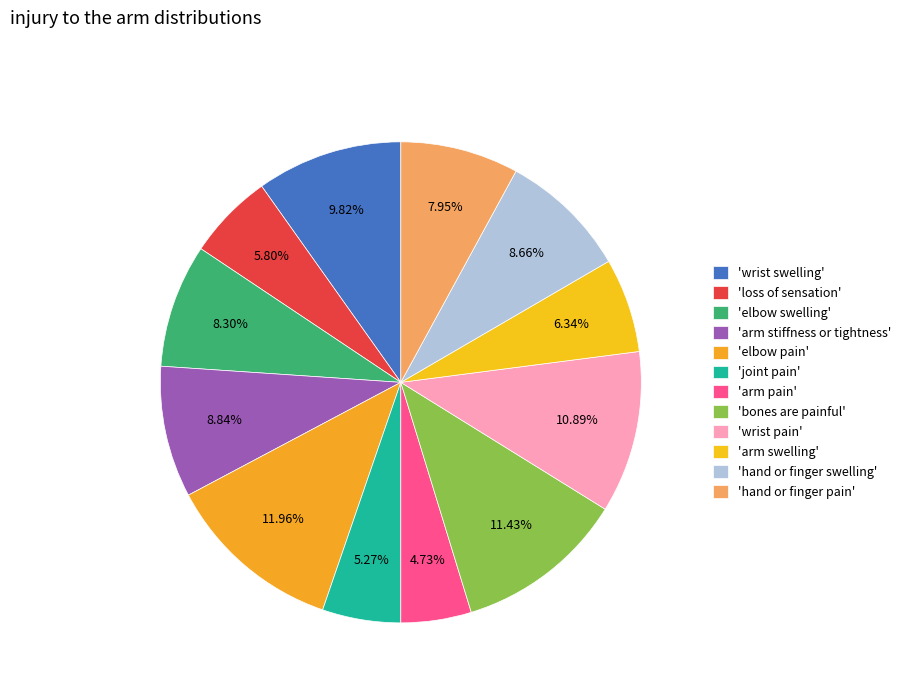

How many slices are in this pie chart?

12